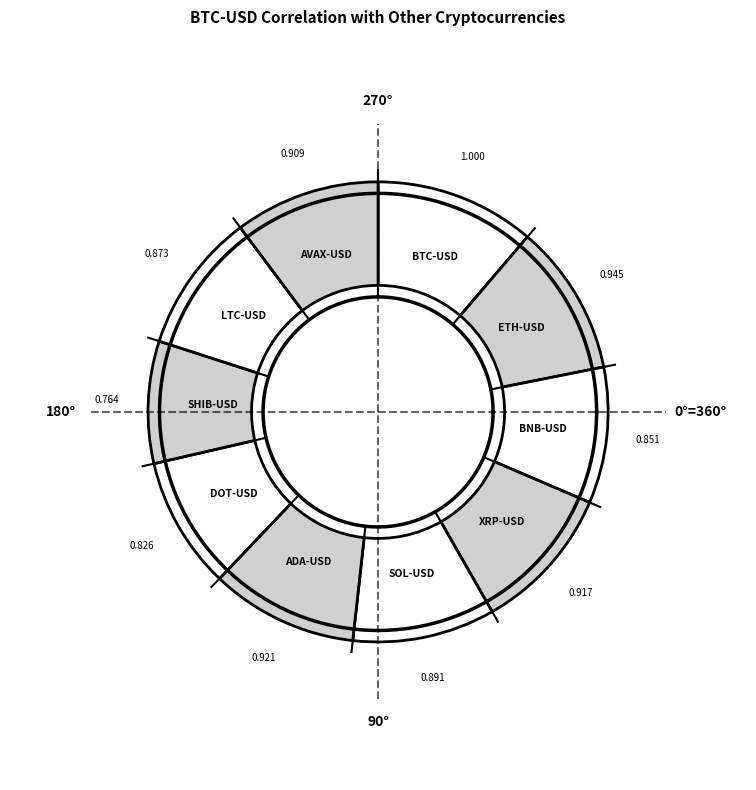

Is ADA-USD the majority of the pie?

No